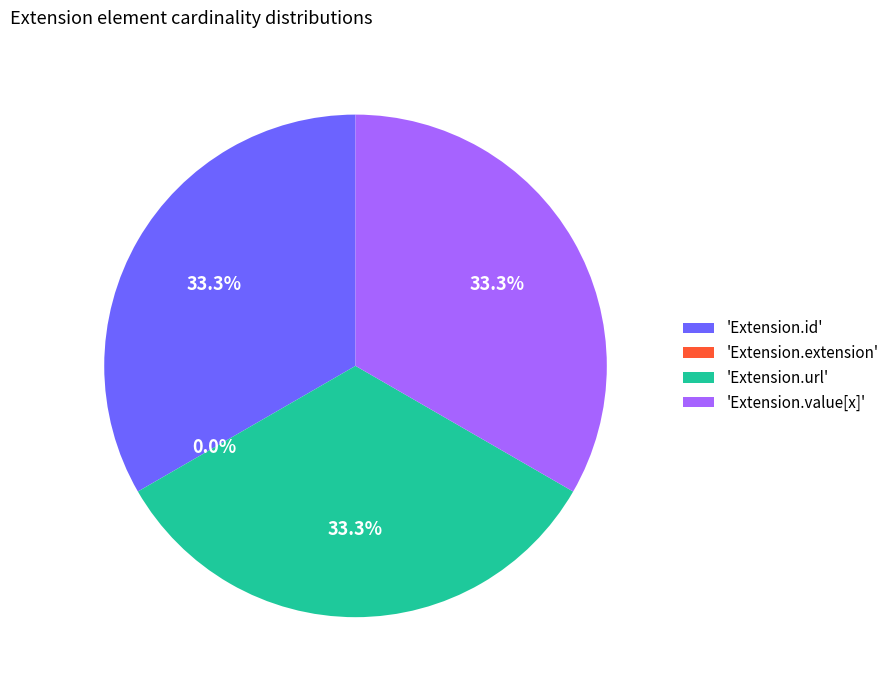

What percentage is the Extension.url slice, to the nearest percent?

33%